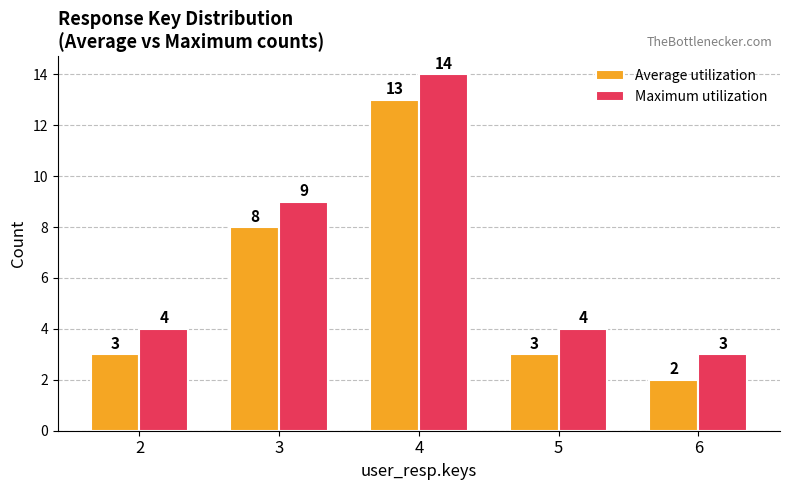

Rank the series at 5 from lowest to highest value.

Average utilization, Maximum utilization